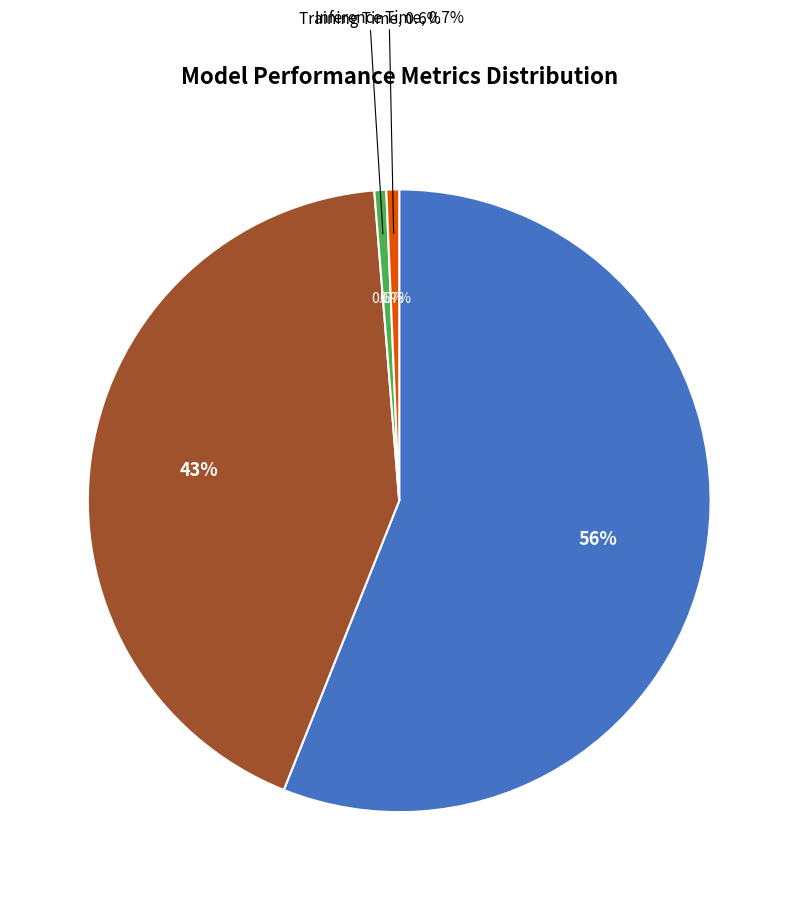

Rank the categories by value from lowest to highest.

Training Time, Inference Time, SMAPE, MAPE